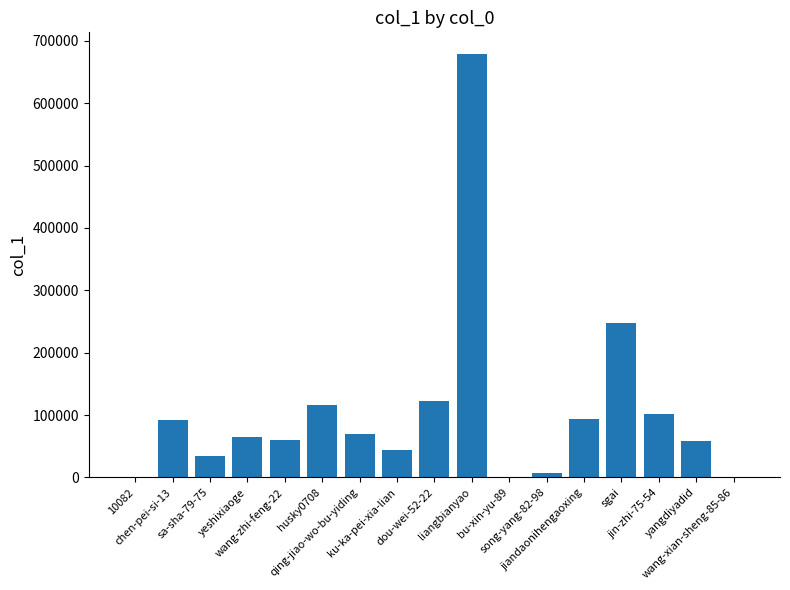

The value at qing-jiao-wo-bu-yiding is 70068. True or false?

True